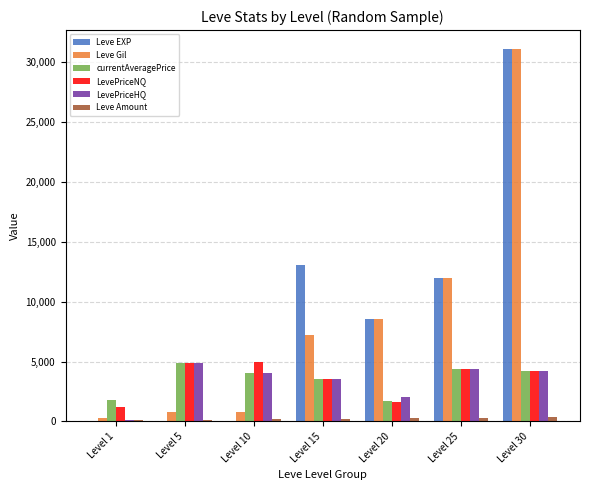

The value of Leve Gil at Level 30 is 31070. True or false?

True